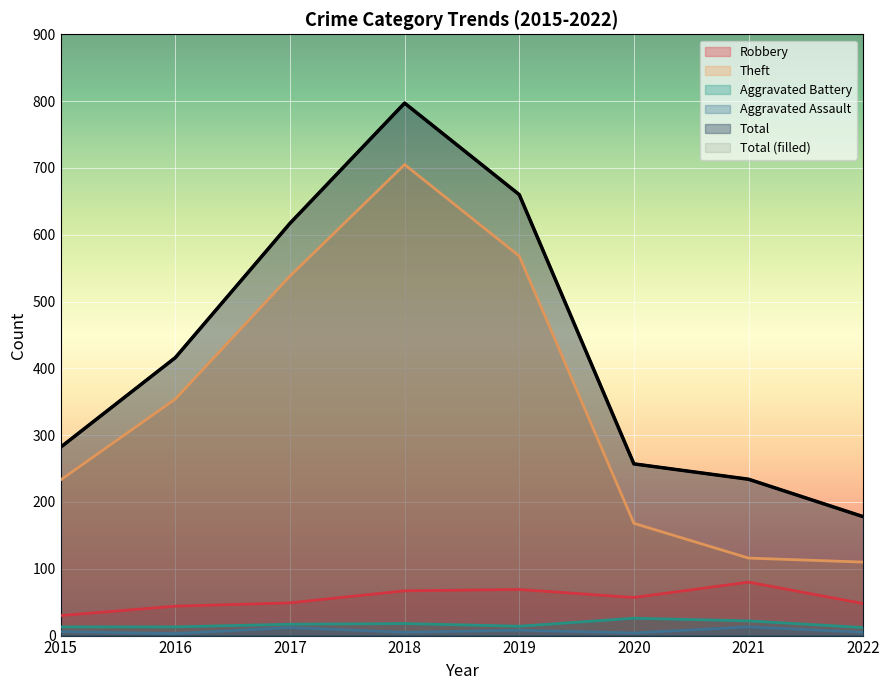

Which has a higher value, 2016 or 2020?

2020